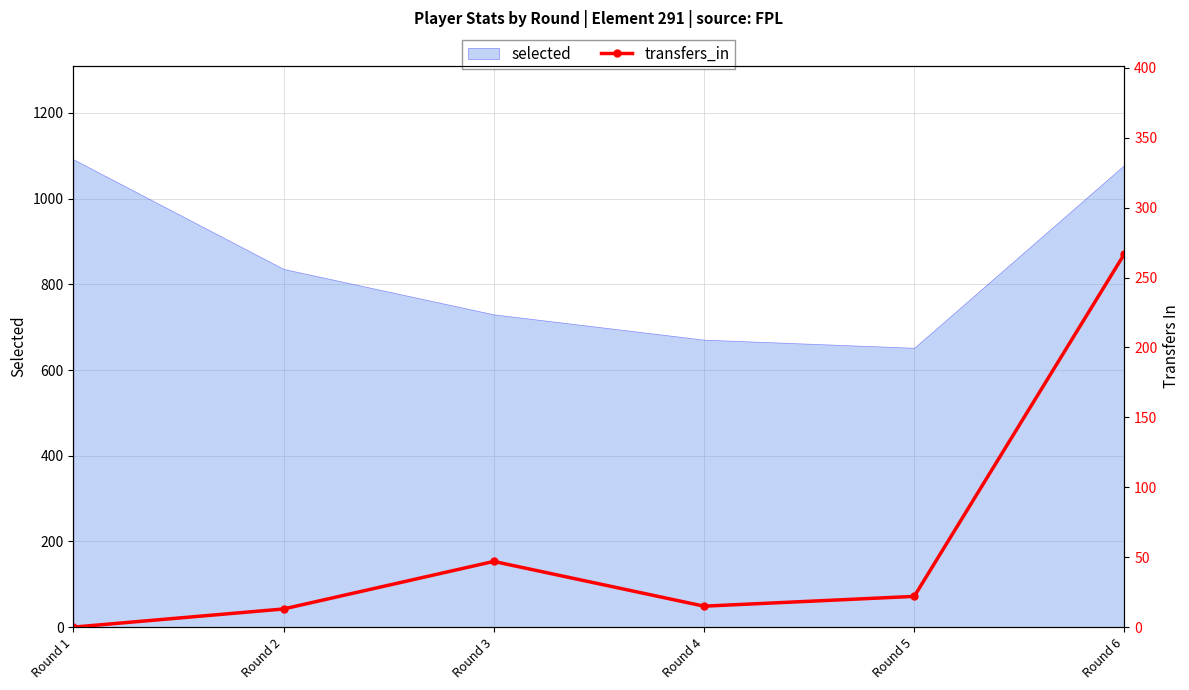

The value of selected at Round 5 is 652. True or false?

True